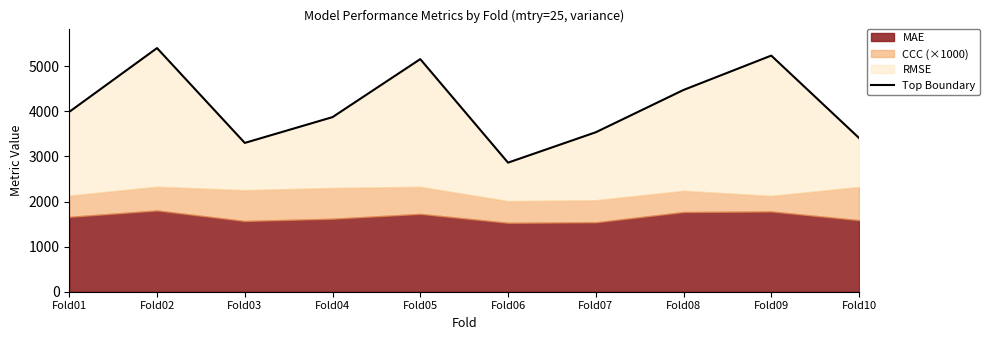

What is the greatest value displayed?

5402.6